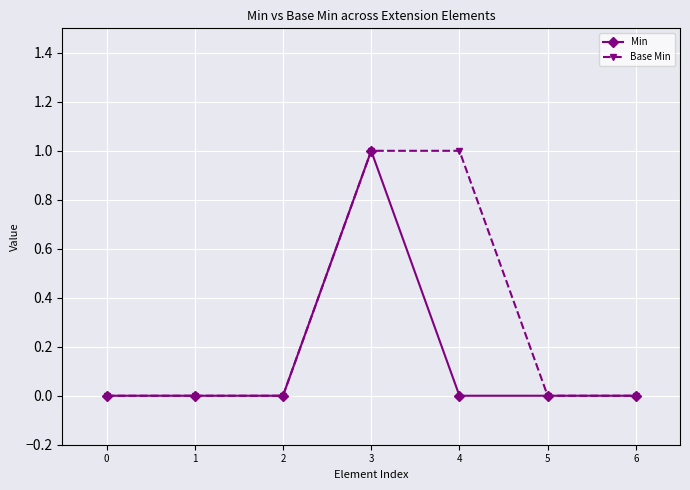

Is the value of Min at 0 greater than the value of Base Min at 3?

No